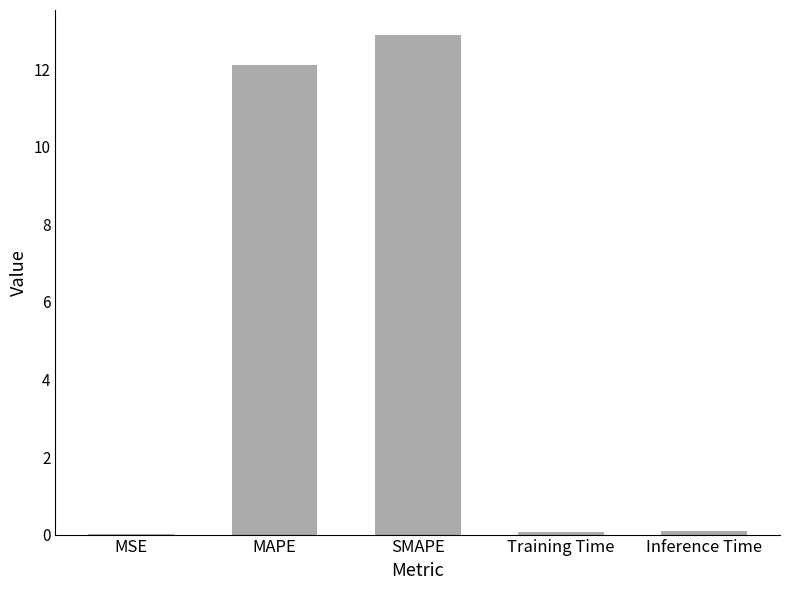

What is the maximum value shown in the chart?

12.9